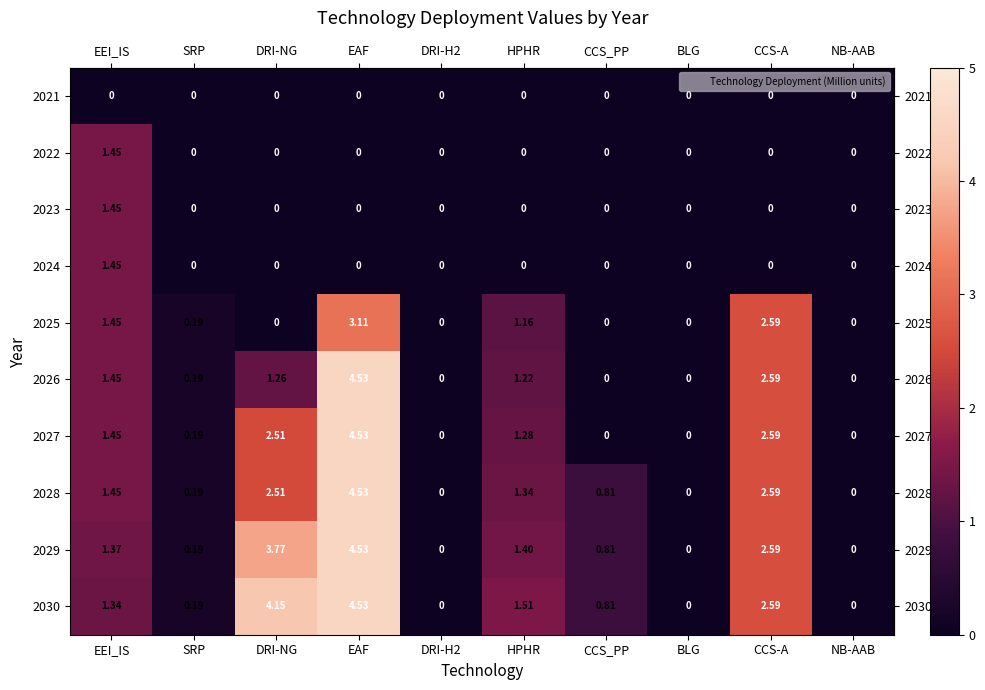

Is the value of 2030 at BLG greater than the value of 2029 at CCS_PP?

No